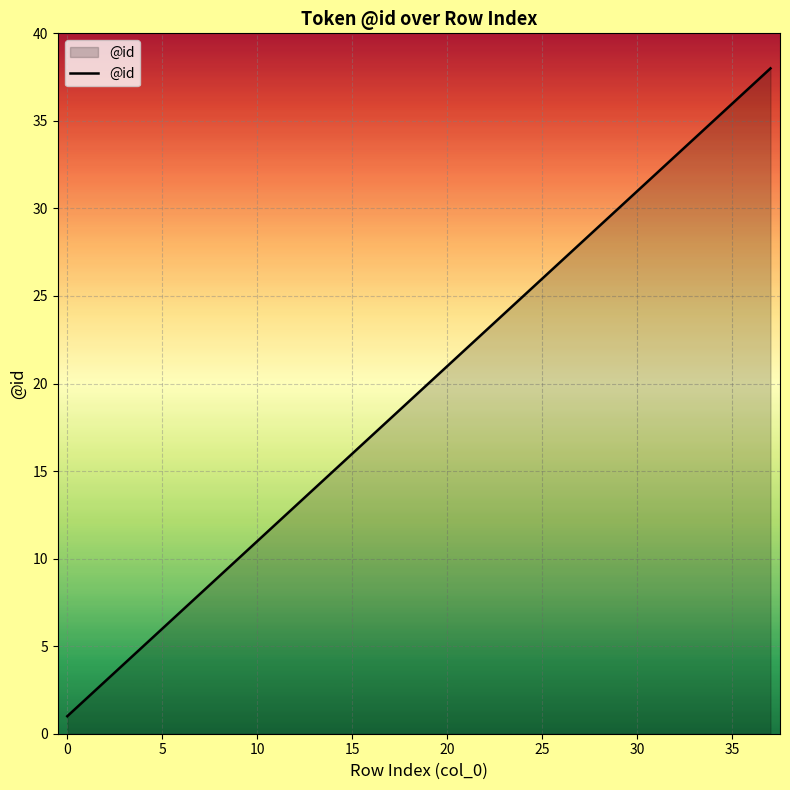

What is the difference between the maximum and minimum values?

37